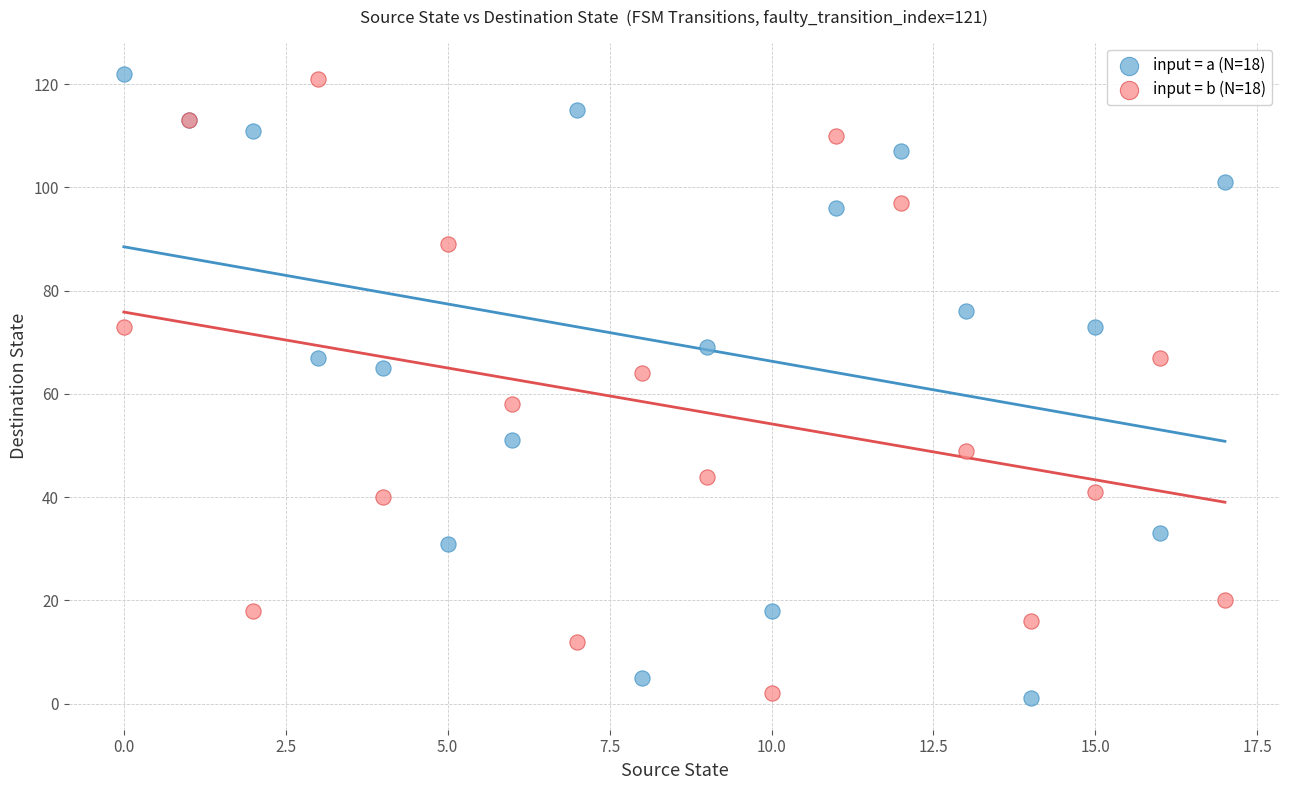

What are all the series names shown in the legend?

input = a (N=18), input = b (N=18)